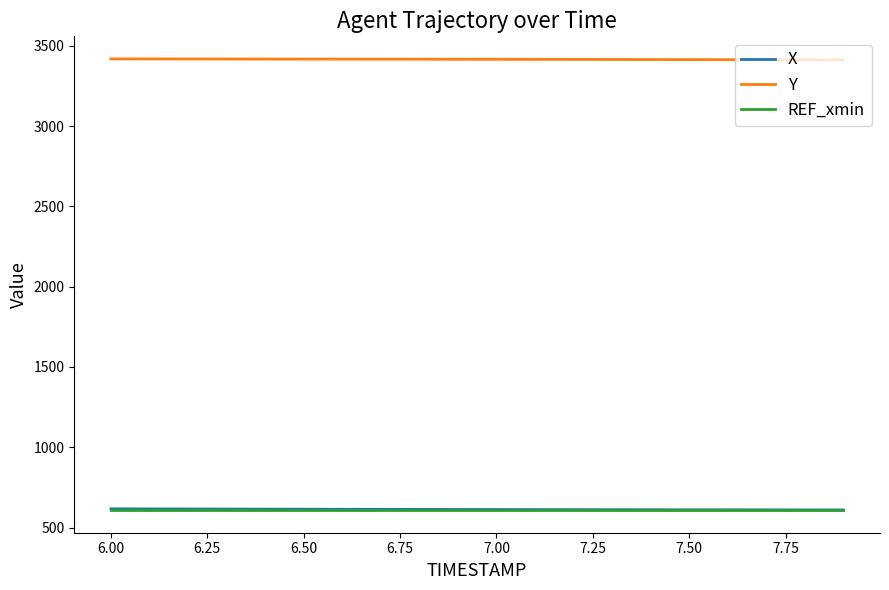

What is the minimum value for X?

610.1